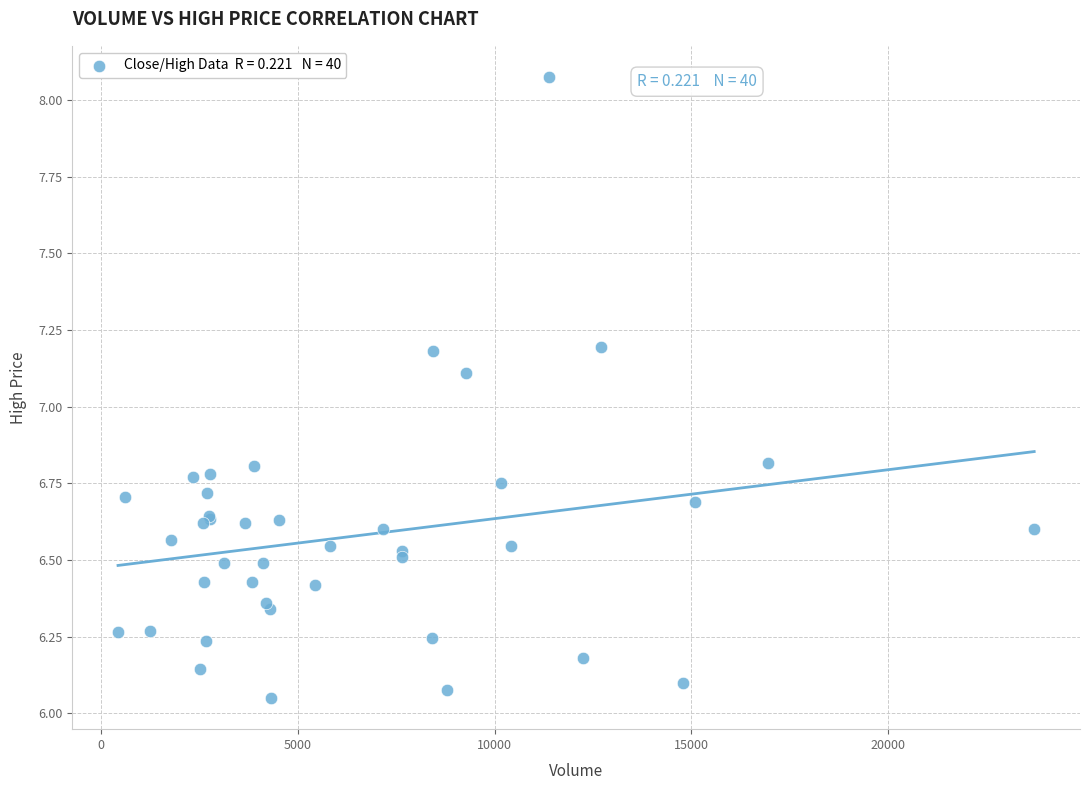

What Y value in the scatter plot is closest to 7?

7.1